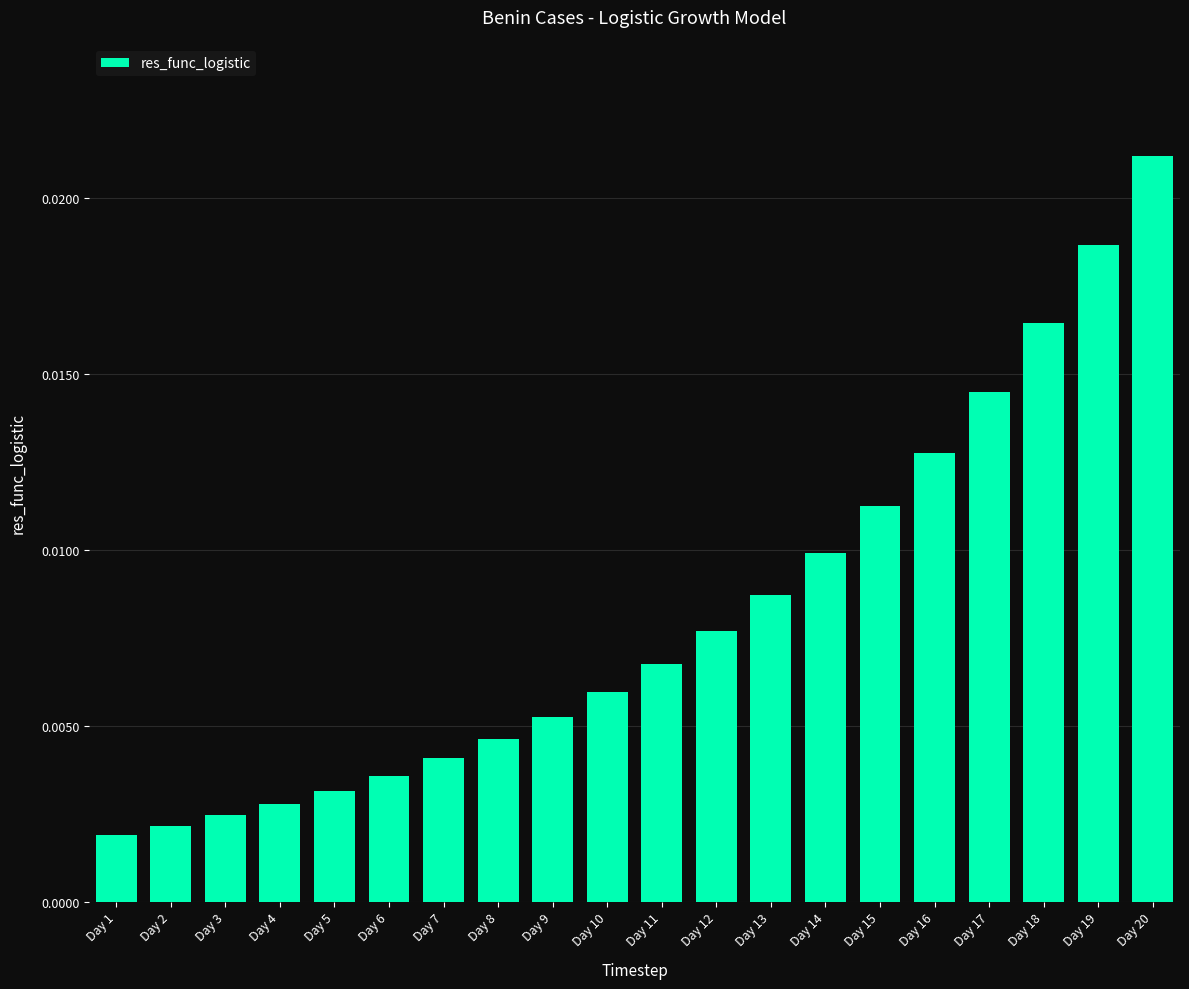

Between Day 4 and Day 17, which is larger?

Day 17